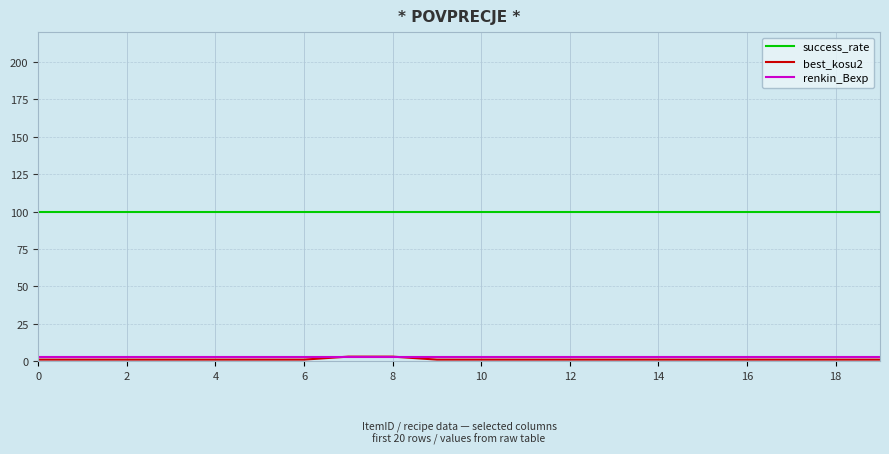

True or false: success_rate and renkin_Bexp intersect in this chart.

False